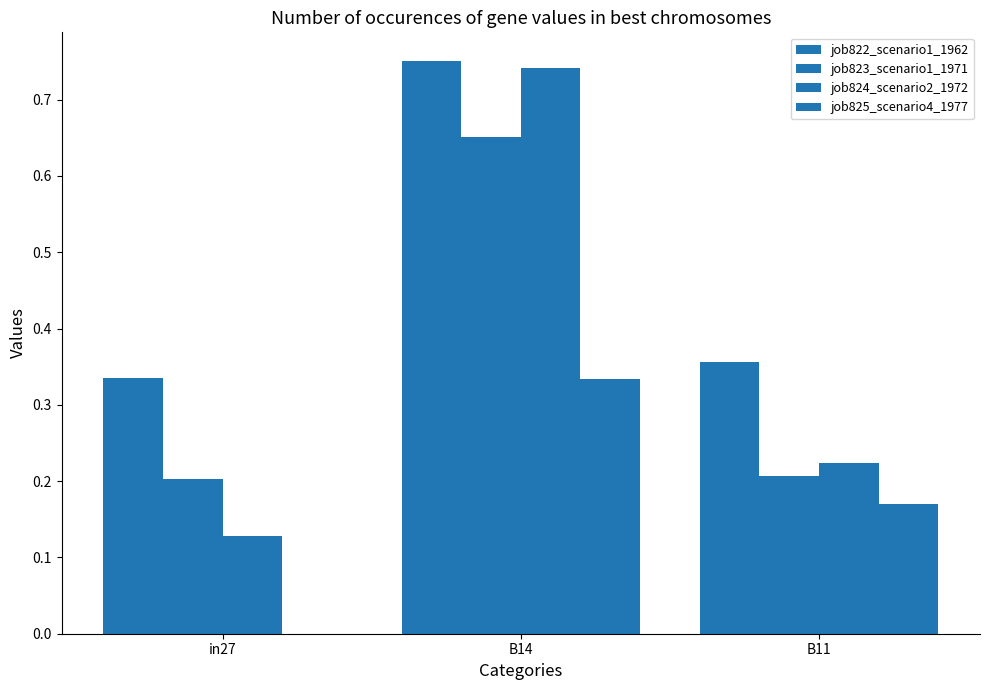

What is the difference between the job823_scenario1_1971 values at in27 and B14?

0.4